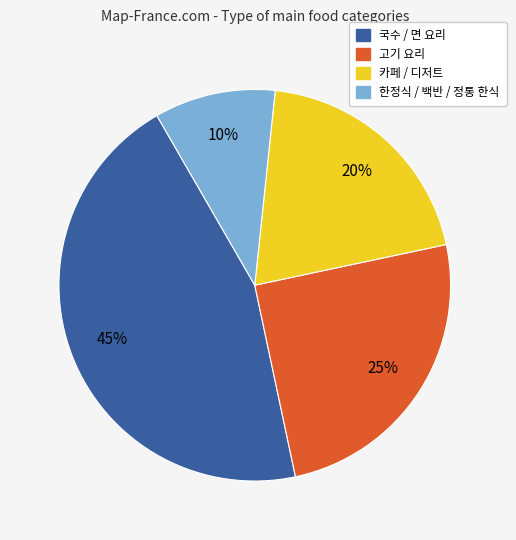

Does 한정식 / 백반 / 정통 한식 represent more than half of the total?

No